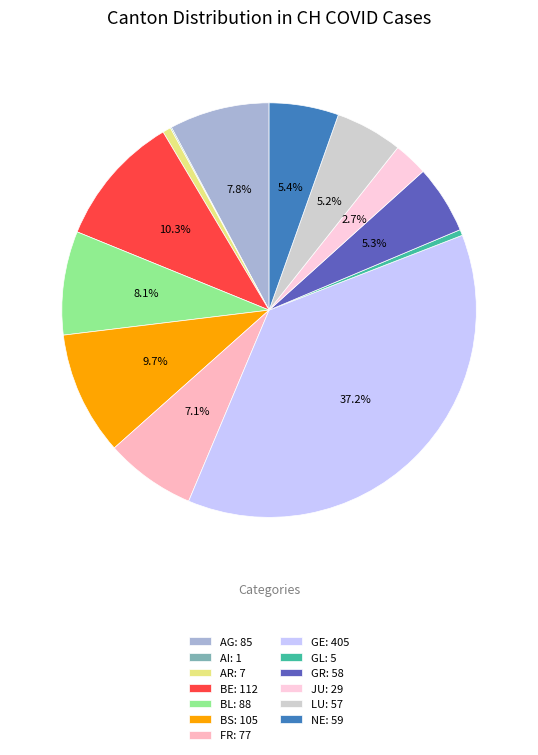

To the nearest percent, what is the combined percentage of NE and AR?

6%